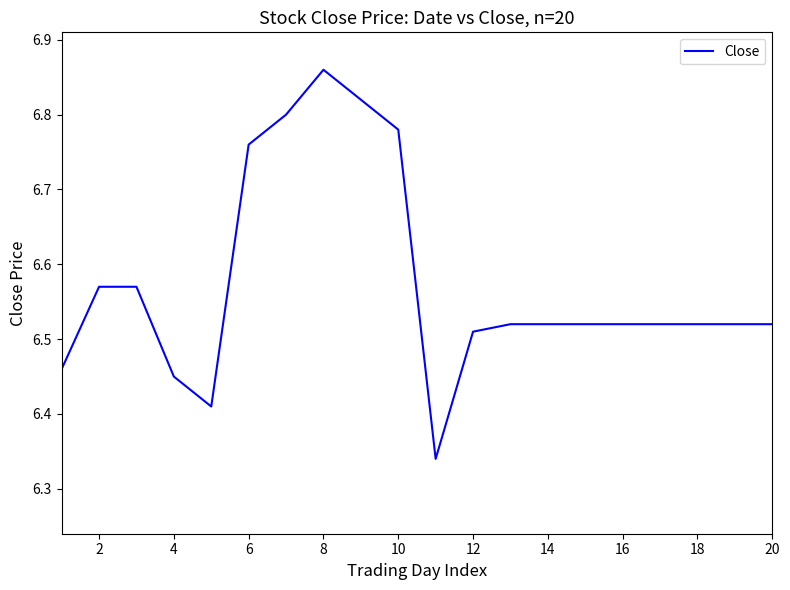

Is this an area chart (filled region under the line)?

No